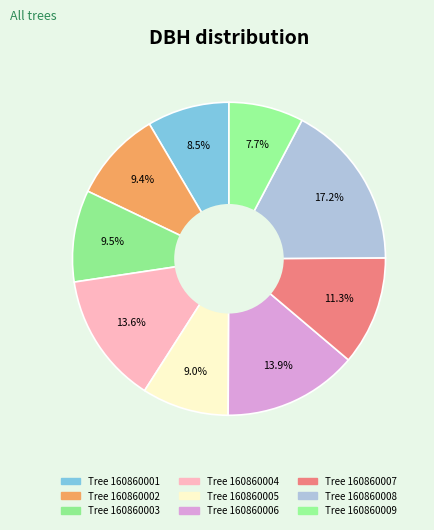

Is there any slice that represents more than half of the pie?

No